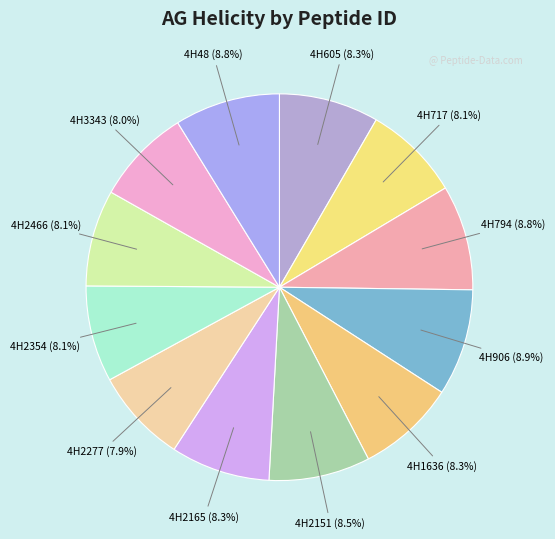

Rank the categories by value from highest to lowest.

4H906, 4H48, 4H794, 4H2151, 4H605, 4H2165, 4H1636, 4H717, 4H2466, 4H2354, 4H3343, 4H2277